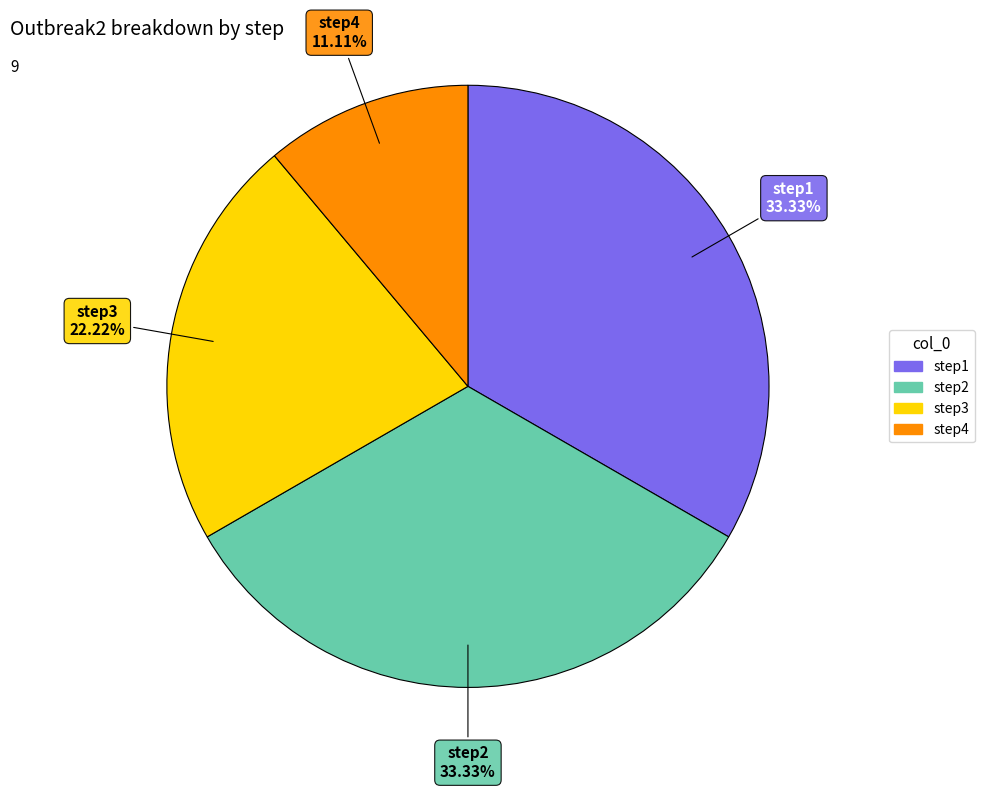

To the nearest percent, what portion does step1 represent?

33%